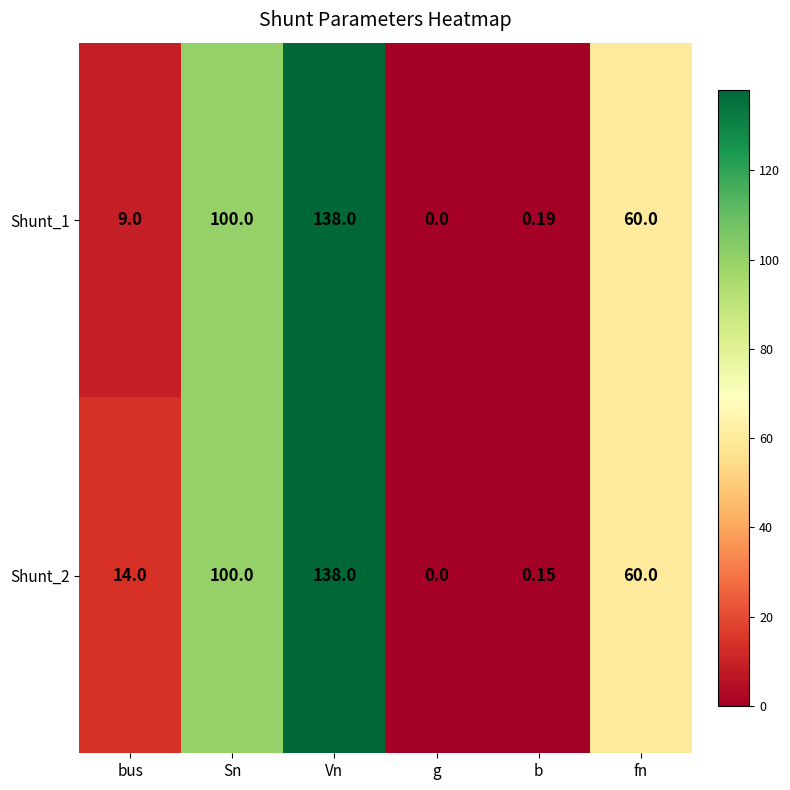

Where is Shunt_1 nearest to the value 69?

fn